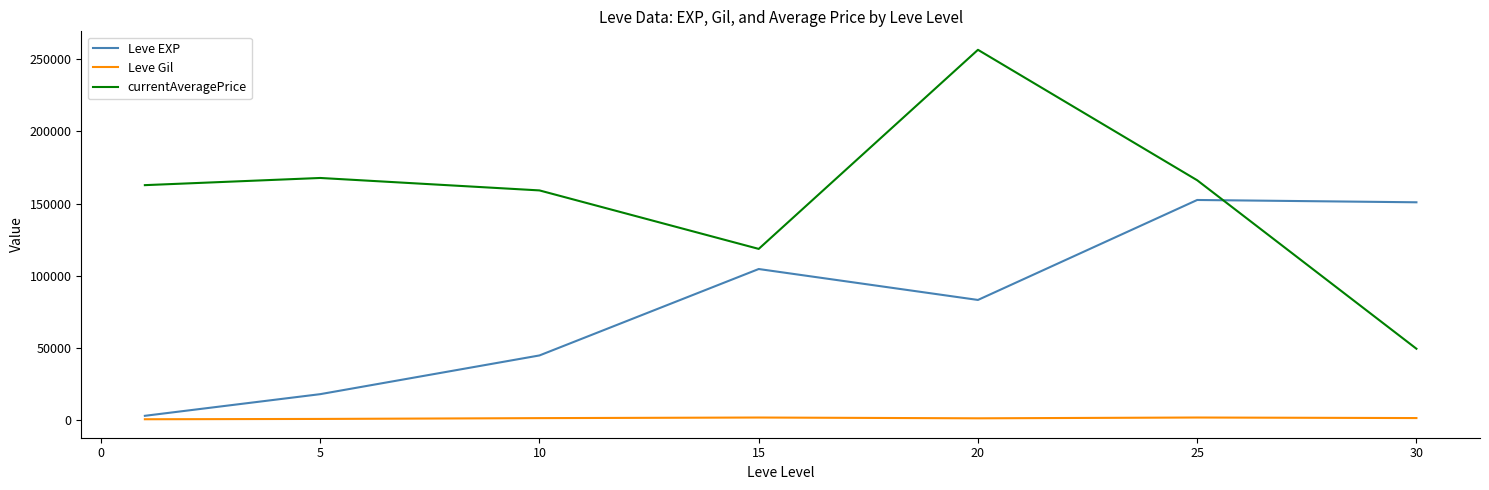

How many values in the Leve Gil series are below 1455?

3